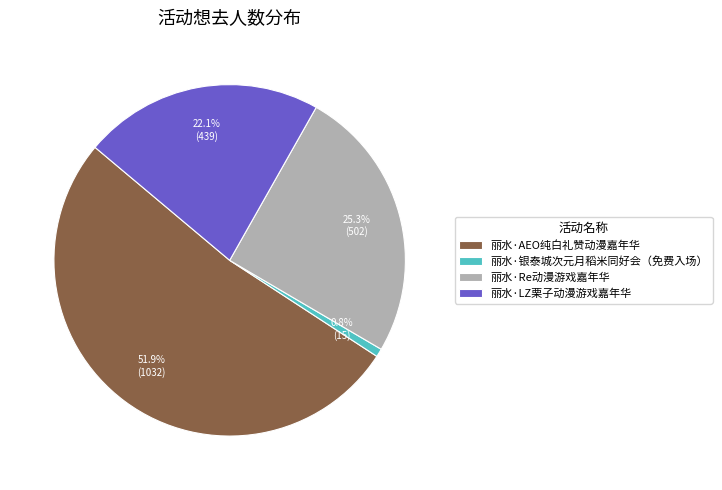

To the nearest percent, what is the average slice percentage?

25%